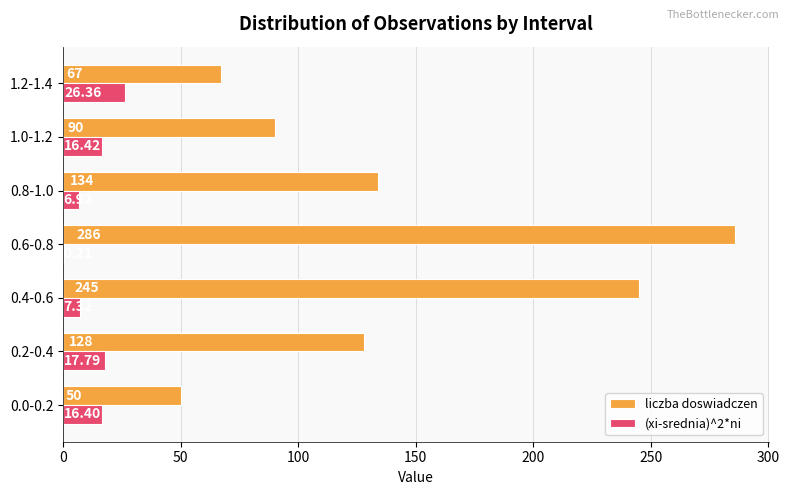

What is the sum of all liczba doswiadczen values?

1000.0